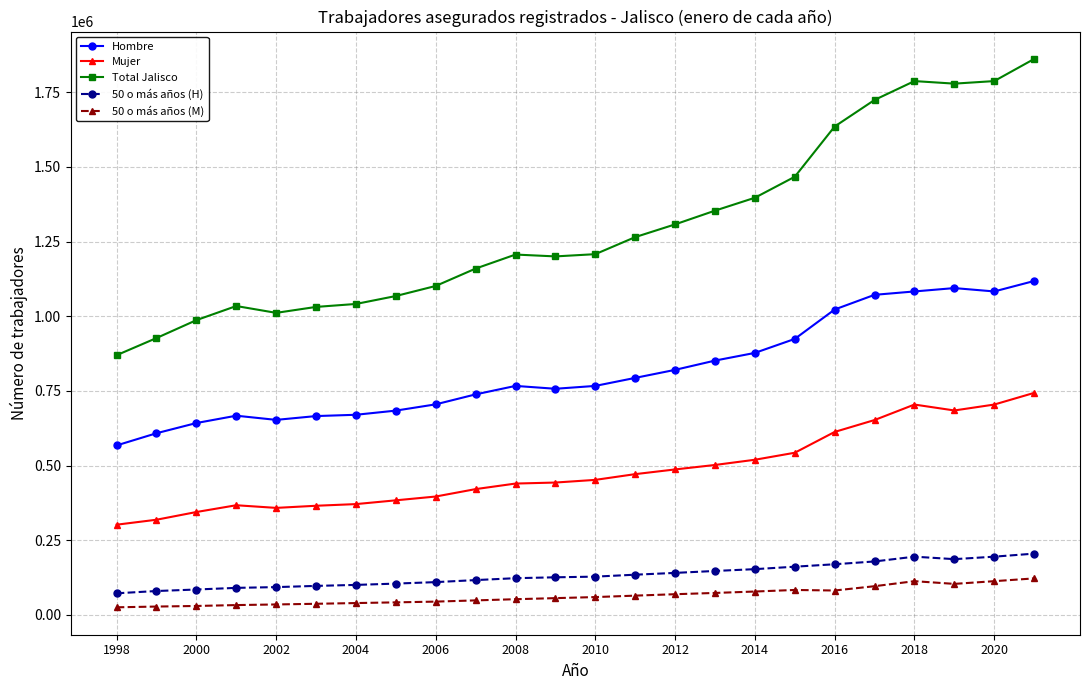

What is the highest value of the Total Jalisco series?

1861159